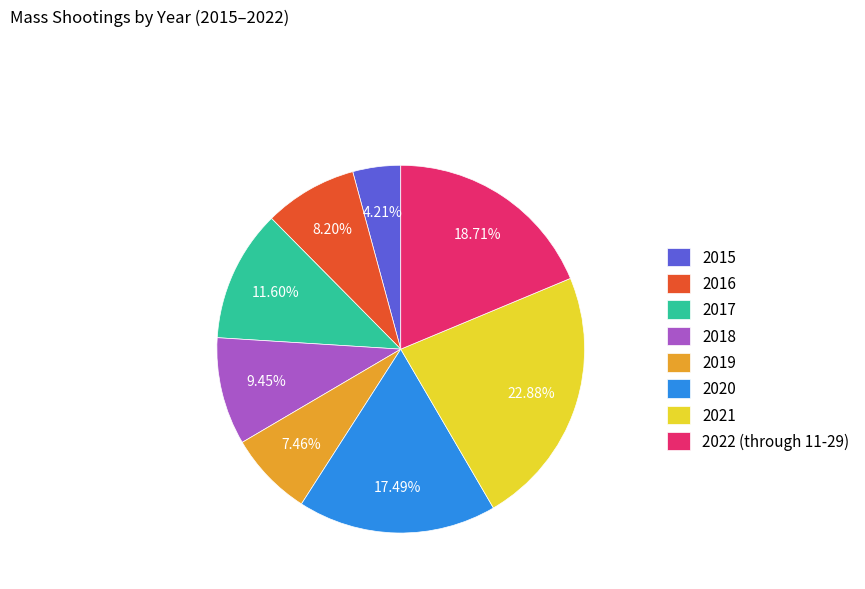

What percentage is the 2022 (through 11-29) slice, to the nearest percent?

19%